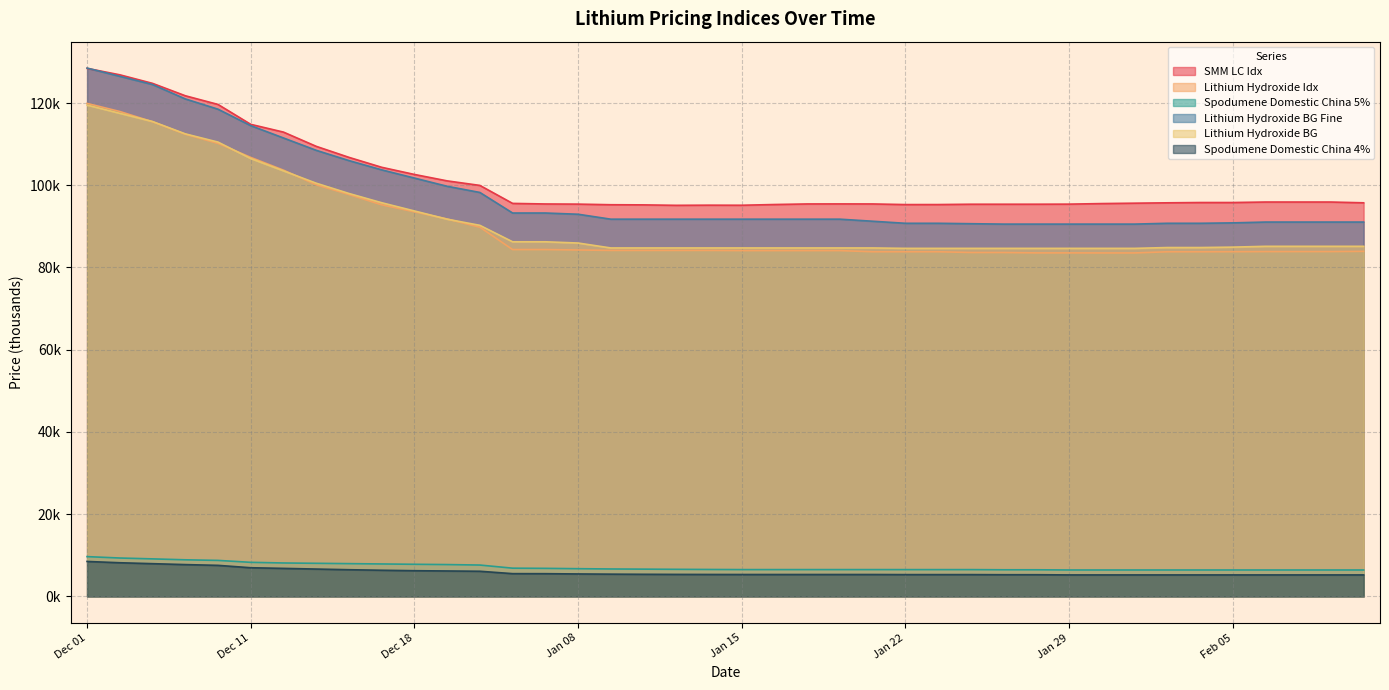

Reading left to right, list all the values displayed in this chart.

SMM LC Idx: Dec 01=128.4	Dec 04=126.9	Dec 05=124.8	Dec 06=121.8	Dec 07=119.7	Dec 11=114.8	Dec 12=112.9	Dec 13=109.5	Dec 14=106.8	Dec 15=104.4	Dec 18=102.6	Dec 19=101.1	Dec 20=100.0	Jan 04=95.6	Jan 05=95.4	Jan 08=95.4	Jan 09=95.3	Jan 10=95.2	Jan 11=95.1	Jan 12=95.2	Jan 15=95.1	Jan 16=95.3	Jan 17=95.5	Jan 18=95.5	Jan 19=95.5	Jan 22=95.3	Jan 23=95.3	Jan 24=95.4	Jan 25=95.4	Jan 26=95.4	Jan 29=95.4	Jan 30=95.5	Jan 31=95.6	Feb 01=95.7	Feb 02=95.8	Feb 05=95.8	Feb 06=95.9	Feb 07=95.9	Feb 08=95.9	Feb 19=95.7
Lithium Hydroxide Idx: Dec 01=119.9	Dec 04=117.9	Dec 05=115.4	Dec 06=112.4	Dec 07=110.2	Dec 11=106.8	Dec 12=103.7	Dec 13=100.1	Dec 14=97.7	Dec 15=95.2	Dec 18=93.5	Dec 19=91.8	Dec 20=89.8	Jan 04=84.4	Jan 05=84.4	Jan 08=84.3	Jan 09=84.2	Jan 10=84.2	Jan 11=84.2	Jan 12=84.2	Jan 15=84.1	Jan 16=84.1	Jan 17=84.1	Jan 18=84.1	Jan 19=83.8	Jan 22=83.8	Jan 23=83.8	Jan 24=83.6	Jan 25=83.6	Jan 26=83.6	Jan 29=83.6	Jan 30=83.5	Jan 31=83.5	Feb 01=83.8	Feb 02=83.8	Feb 05=83.8	Feb 06=83.9	Feb 07=83.9	Feb 08=83.9	Feb 19=83.9
Spodumene Domestic China 5%: Dec 01=9.7	Dec 04=9.3	Dec 05=9.1	Dec 06=8.9	Dec 07=8.8	Dec 11=8.3	Dec 12=8.1	Dec 13=8.1	Dec 14=8.0	Dec 15=7.9	Dec 18=7.8	Dec 19=7.7	Dec 20=7.6	Jan 04=6.9	Jan 05=6.8	Jan 08=6.7	Jan 09=6.7	Jan 10=6.6	Jan 11=6.6	Jan 12=6.5	Jan 15=6.5	Jan 16=6.5	Jan 17=6.5	Jan 18=6.5	Jan 19=6.5	Jan 22=6.5	Jan 23=6.5	Jan 24=6.5	Jan 25=6.5	Jan 26=6.5	Jan 29=6.4	Jan 30=6.4	Jan 31=6.4	Feb 01=6.4	Feb 02=6.4	Feb 05=6.4	Feb 06=6.4	Feb 07=6.4	Feb 08=6.4	Feb 19=6.4
Lithium Hydroxide BG Fine: Dec 01=128.5	Dec 04=126.5	Dec 05=124.5	Dec 06=121.0	Dec 07=118.5	Dec 11=114.5	Dec 12=111.5	Dec 13=108.5	Dec 14=106.0	Dec 15=103.8	Dec 18=101.8	Dec 19=99.8	Dec 20=98.2	Jan 04=93.2	Jan 05=93.2	Jan 08=93.0	Jan 09=91.8	Jan 10=91.8	Jan 11=91.8	Jan 12=91.8	Jan 15=91.8	Jan 16=91.8	Jan 17=91.8	Jan 18=91.8	Jan 19=91.2	Jan 22=90.8	Jan 23=90.8	Jan 24=90.7	Jan 25=90.5	Jan 26=90.5	Jan 29=90.5	Jan 30=90.5	Jan 31=90.5	Feb 01=90.8	Feb 02=90.8	Feb 05=90.8	Feb 06=91.0	Feb 07=91.0	Feb 08=91.0	Feb 19=91.0
Lithium Hydroxide BG: Dec 01=119.5	Dec 04=117.5	Dec 05=115.5	Dec 06=112.5	Dec 07=110.5	Dec 11=106.5	Dec 12=103.5	Dec 13=100.5	Dec 14=98.0	Dec 15=95.8	Dec 18=93.8	Dec 19=91.8	Dec 20=90.2	Jan 04=86.2	Jan 05=86.2	Jan 08=86.0	Jan 09=84.8	Jan 10=84.8	Jan 11=84.8	Jan 12=84.8	Jan 15=84.8	Jan 16=84.8	Jan 17=84.8	Jan 18=84.8	Jan 19=84.8	Jan 22=84.7	Jan 23=84.7	Jan 24=84.7	Jan 25=84.7	Jan 26=84.7	Jan 29=84.7	Jan 30=84.7	Jan 31=84.7	Feb 01=84.8	Feb 02=84.8	Feb 05=85.0	Feb 06=85.2	Feb 07=85.2	Feb 08=85.2	Feb 19=85.2
Spodumene Domestic China 4%: Dec 01=8.5	Dec 04=8.2	Dec 05=8.0	Dec 06=7.7	Dec 07=7.5	Dec 11=7.0	Dec 12=6.8	Dec 13=6.7	Dec 14=6.5	Dec 15=6.4	Dec 18=6.2	Dec 19=6.2	Dec 20=6.1	Jan 04=5.5	Jan 05=5.5	Jan 08=5.5	Jan 09=5.4	Jan 10=5.4	Jan 11=5.3	Jan 12=5.3	Jan 15=5.3	Jan 16=5.3	Jan 17=5.3	Jan 18=5.3	Jan 19=5.3	Jan 22=5.3	Jan 23=5.3	Jan 24=5.3	Jan 25=5.3	Jan 26=5.3	Jan 29=5.2	Jan 30=5.2	Jan 31=5.2	Feb 01=5.2	Feb 02=5.2	Feb 05=5.2	Feb 06=5.2	Feb 07=5.2	Feb 08=5.2	Feb 19=5.2